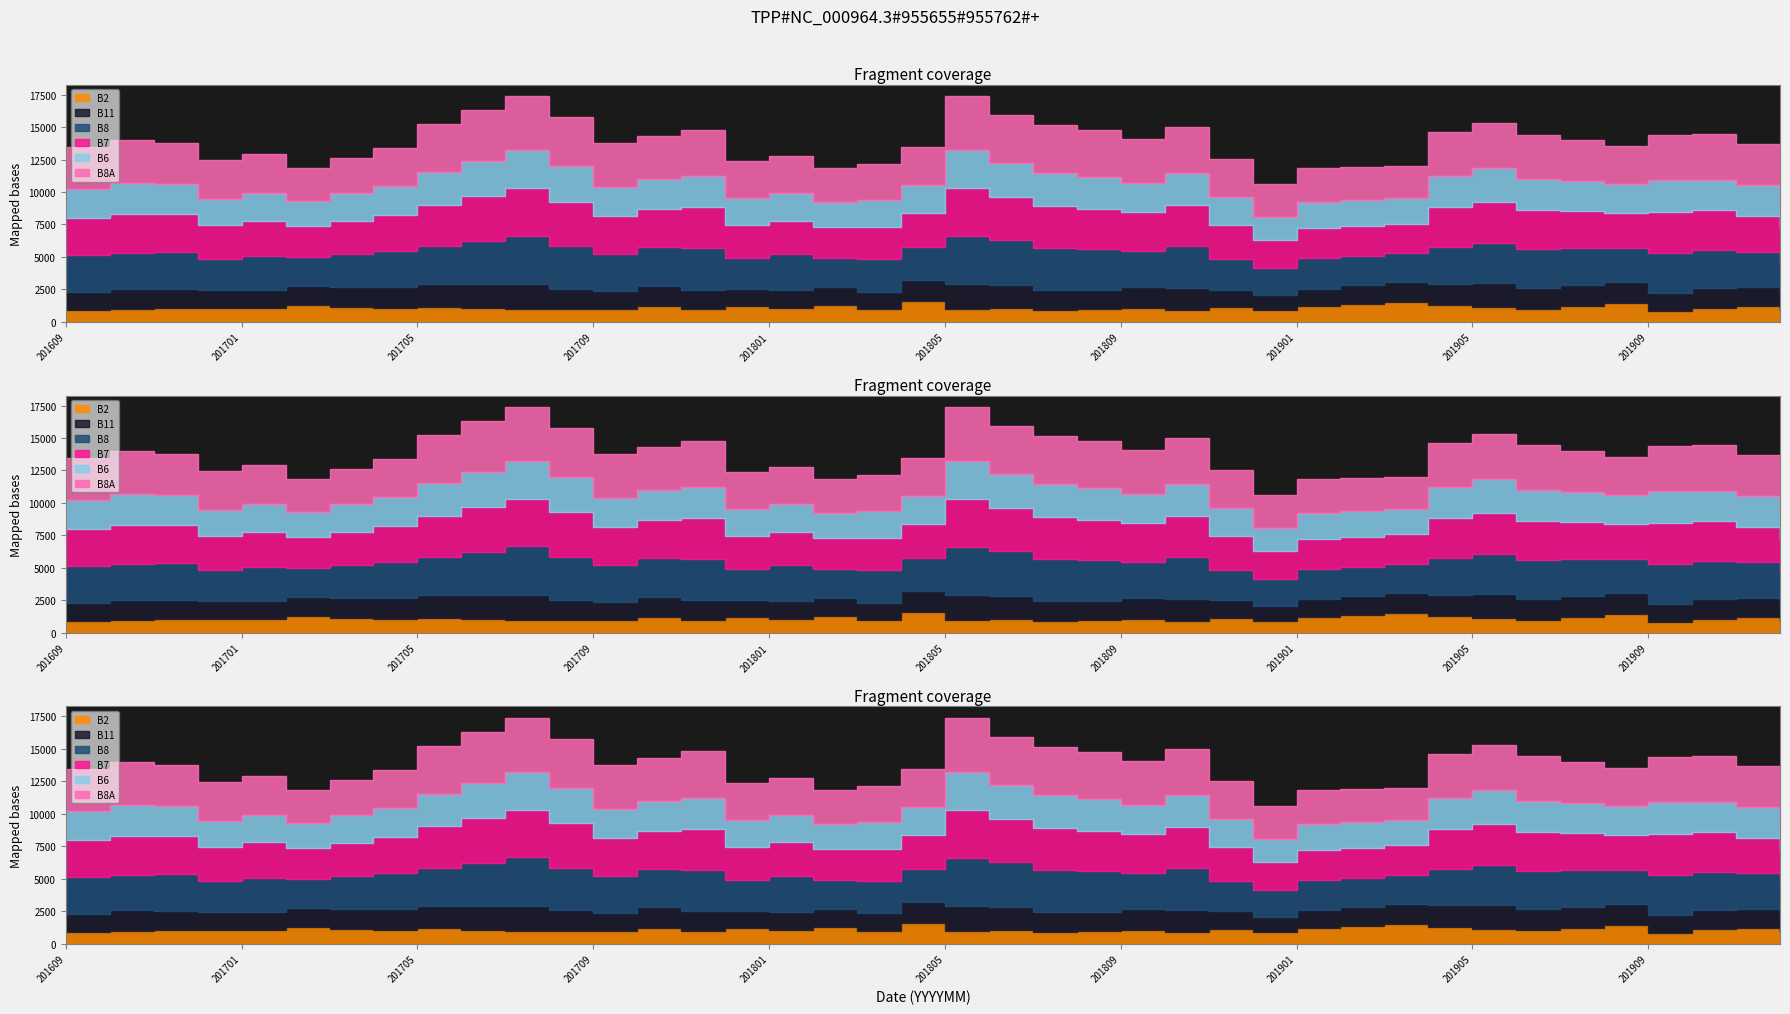

What is the value of the B11 point at the 22nd from the left?

1779